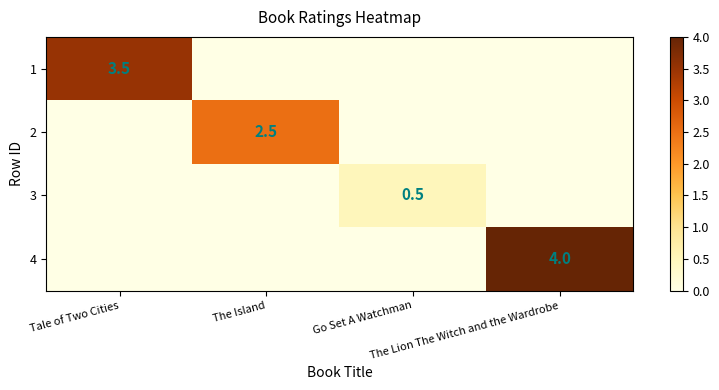

At how many categories does at least one series exceed 2?

3